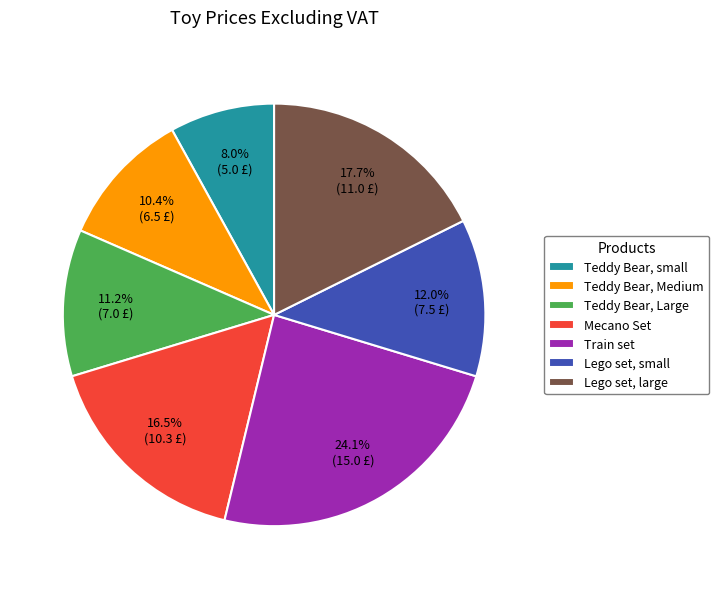

Is there a majority slice in this chart?

No